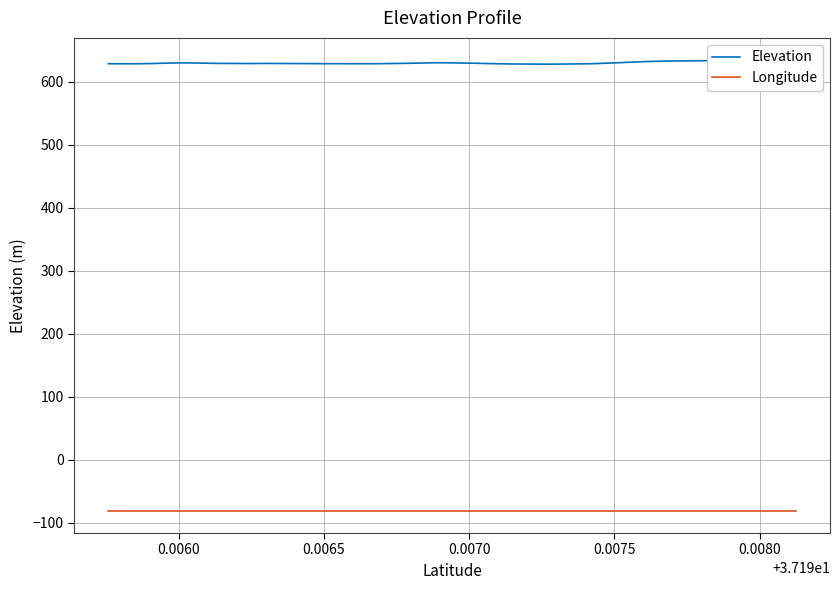

What is the highest value of the Longitude series?

-80.6